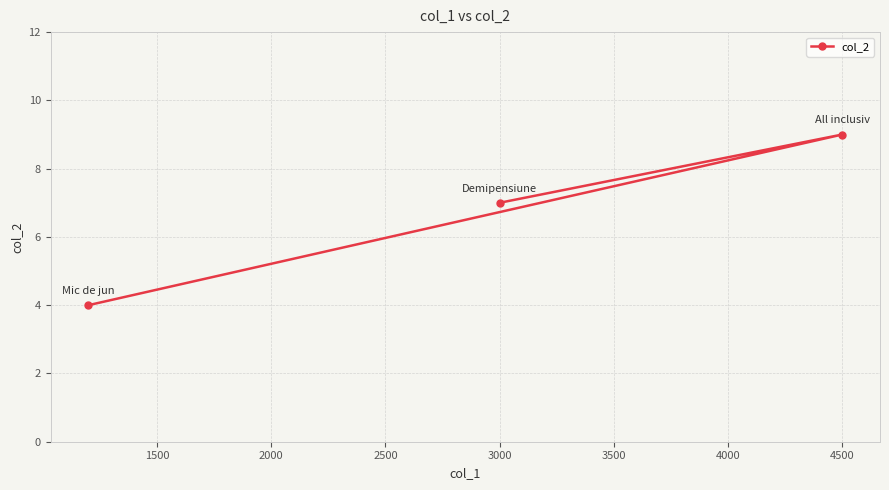

What is the difference between the maximum and minimum values?

5